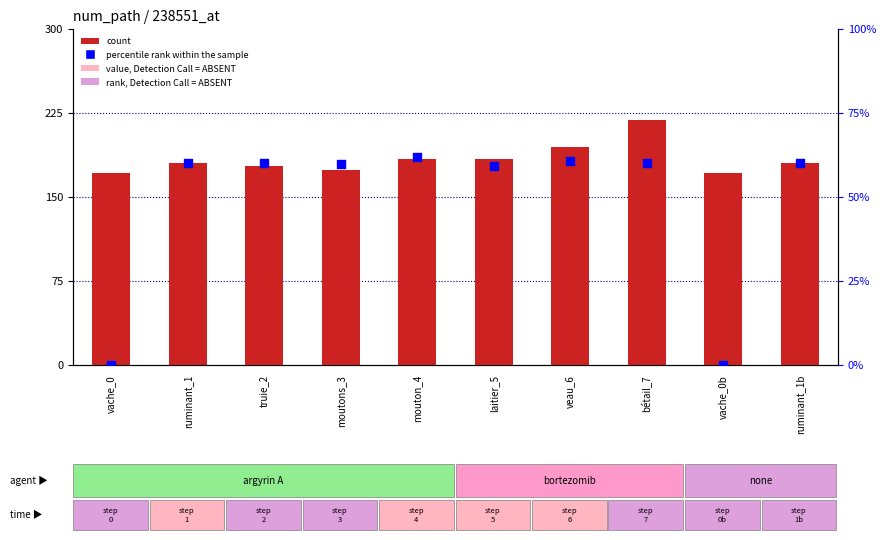

Which series has the largest total across all categories?

count